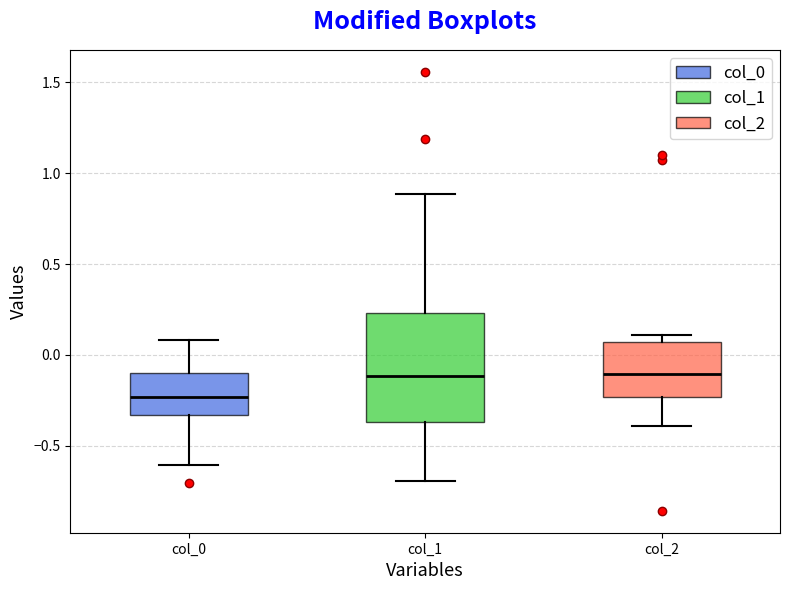

Which box's median line is the lowest?

col_0